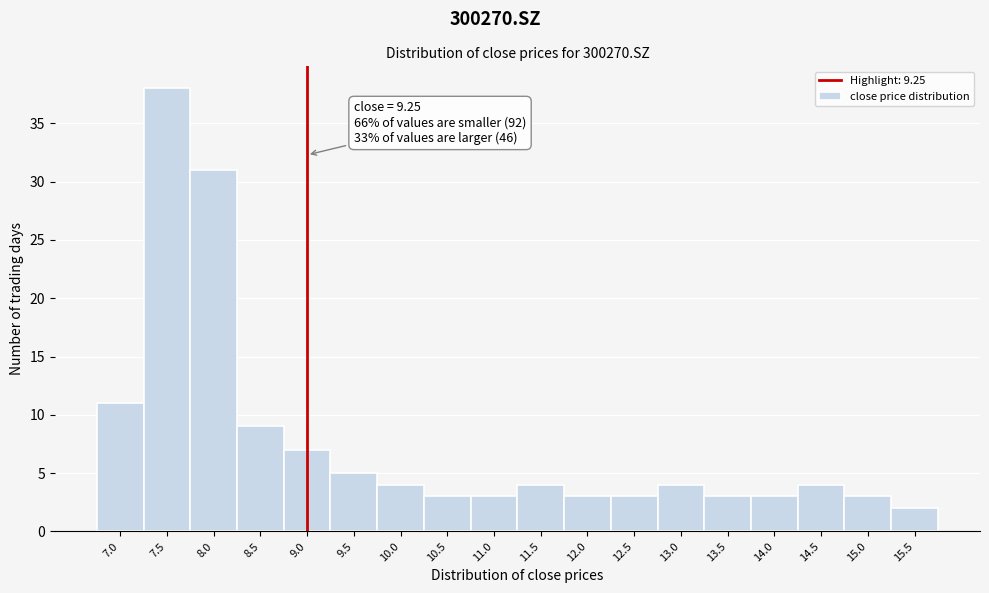

Reading left to right, list all the values displayed in this chart.

7.0=11	7.5=38	8.0=31	8.5=9	9.0=7	9.5=5	10.0=4	10.5=3	11.0=3	11.5=4	12.0=3	12.5=3	13.0=4	13.5=3	14.0=3	14.5=4	15.0=3	15.5=2